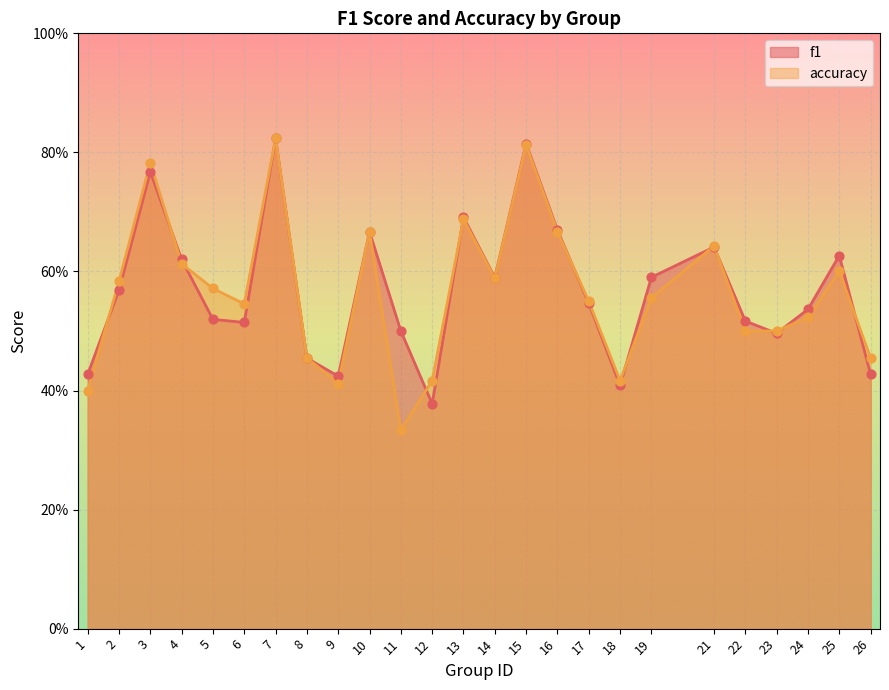

Which series contains the lowest Y value?

accuracy